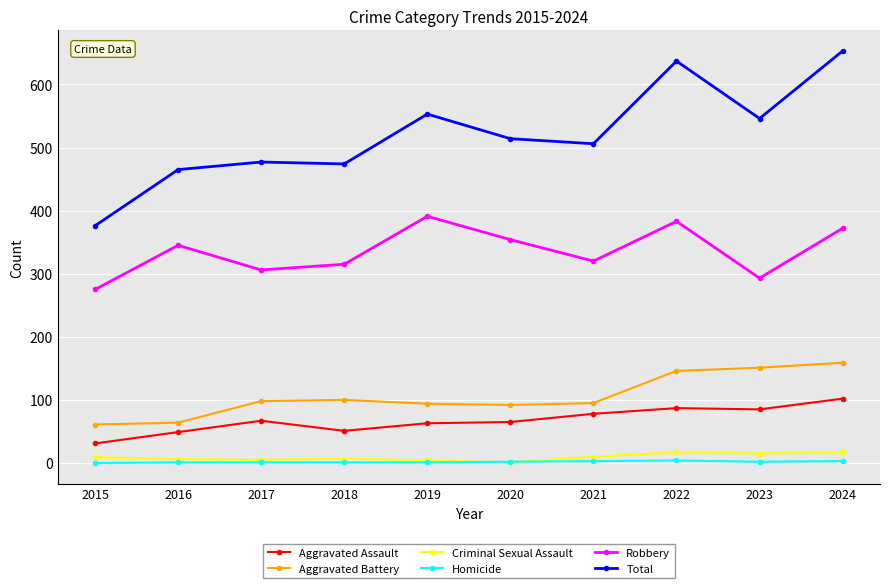

What are all the series names shown in the legend?

Aggravated Assault, Aggravated Battery, Criminal Sexual Assault, Homicide, Robbery, Total